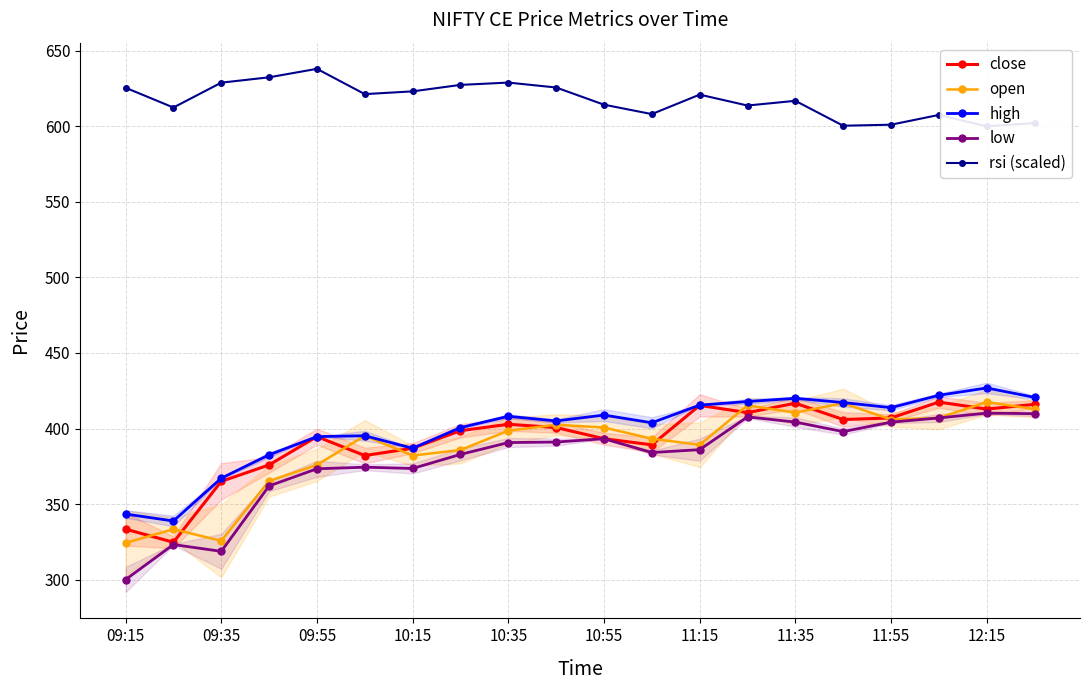

What are all the series names shown in the legend?

close, open, high, low, rsi (scaled)